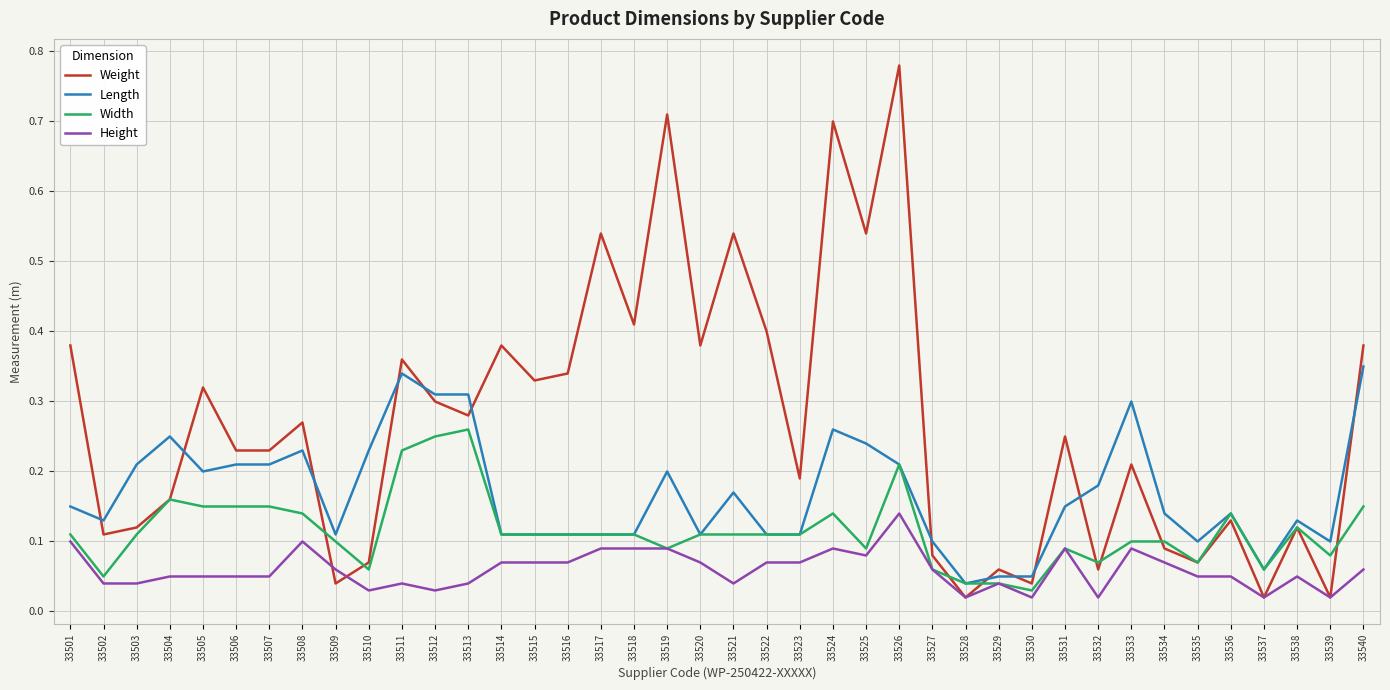

Rank the series at 33509 from highest to lowest value.

Length, Width, Height, Weight